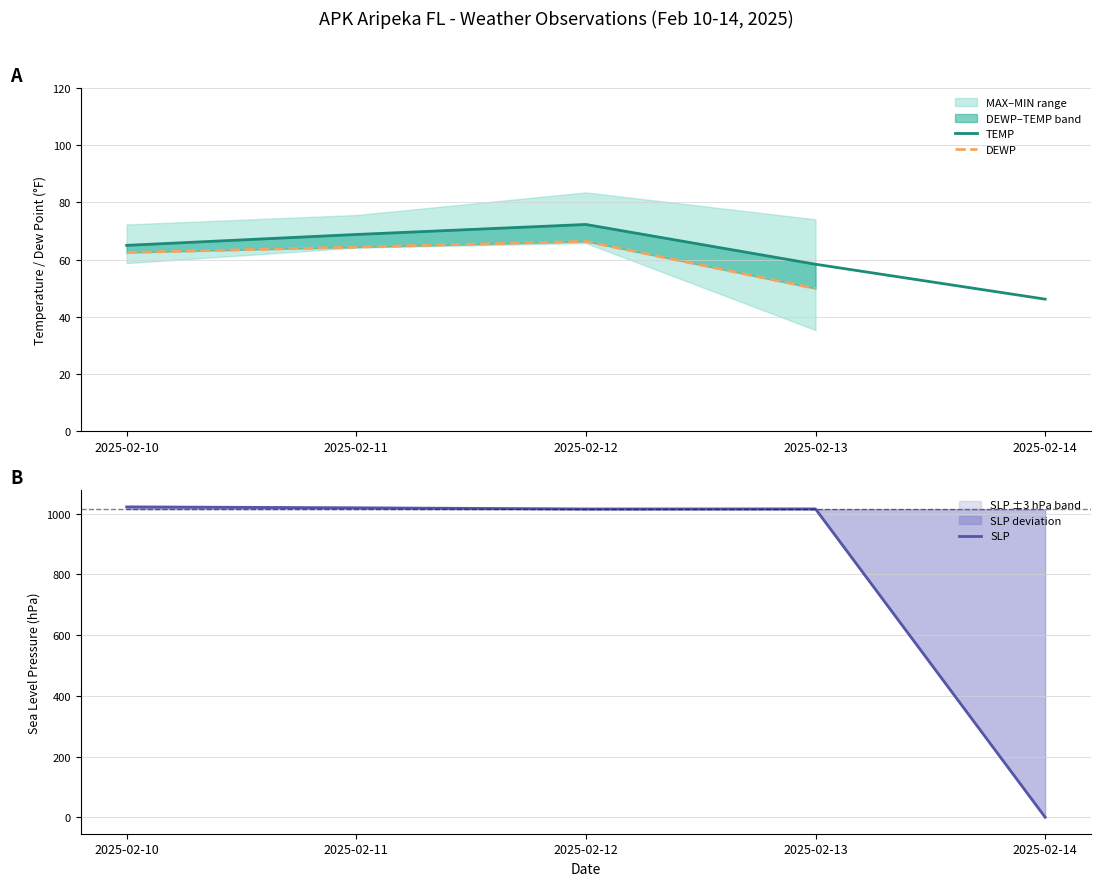

List the series in order of their peak value, highest first.

SLP, TEMP, DEWP